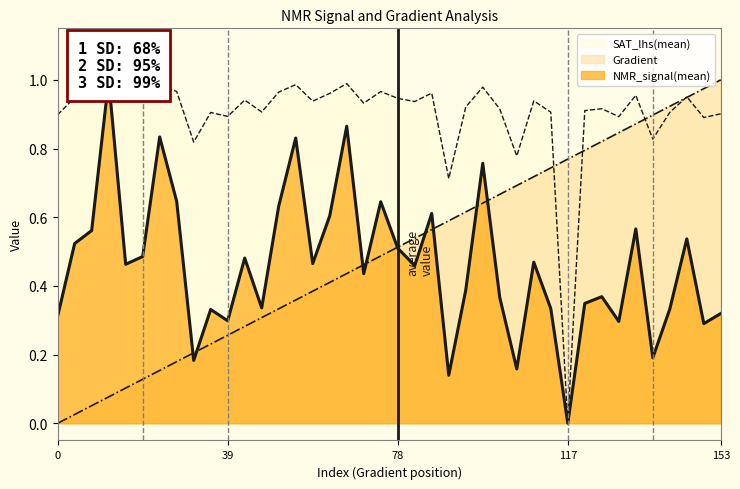

Which category has the highest value in the Gradient series?

153